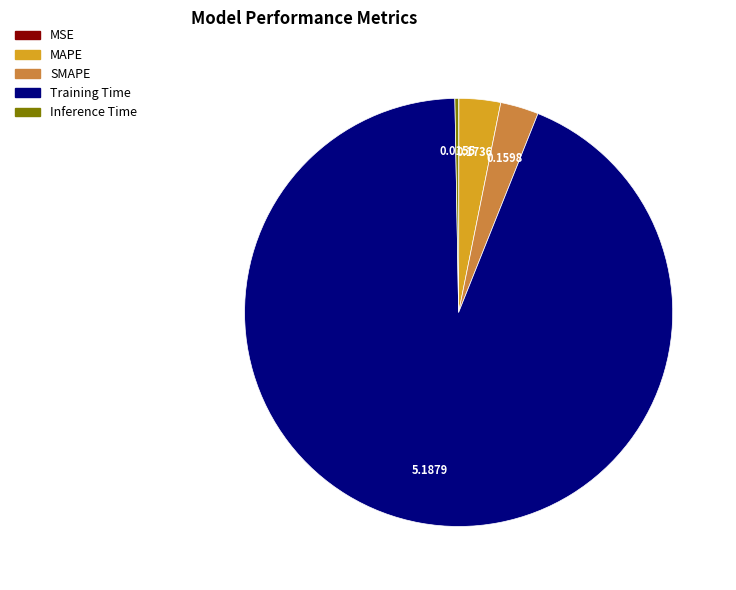

Does Training Time represent more than half of the total?

Yes